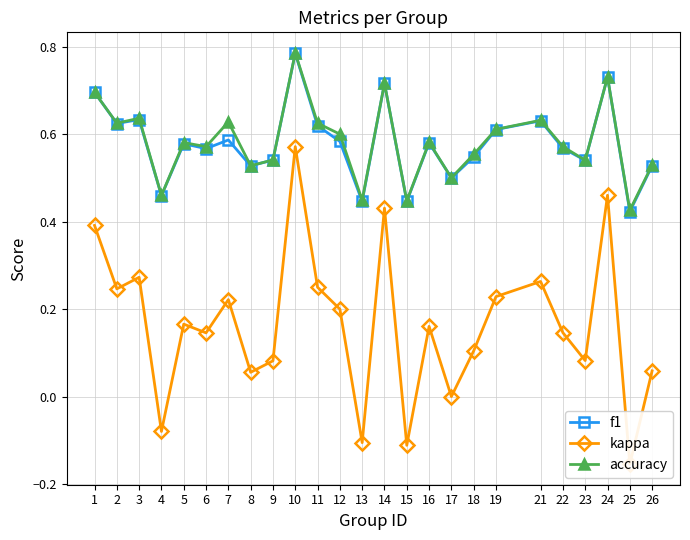

True or false: f1 and kappa intersect in this chart.

False